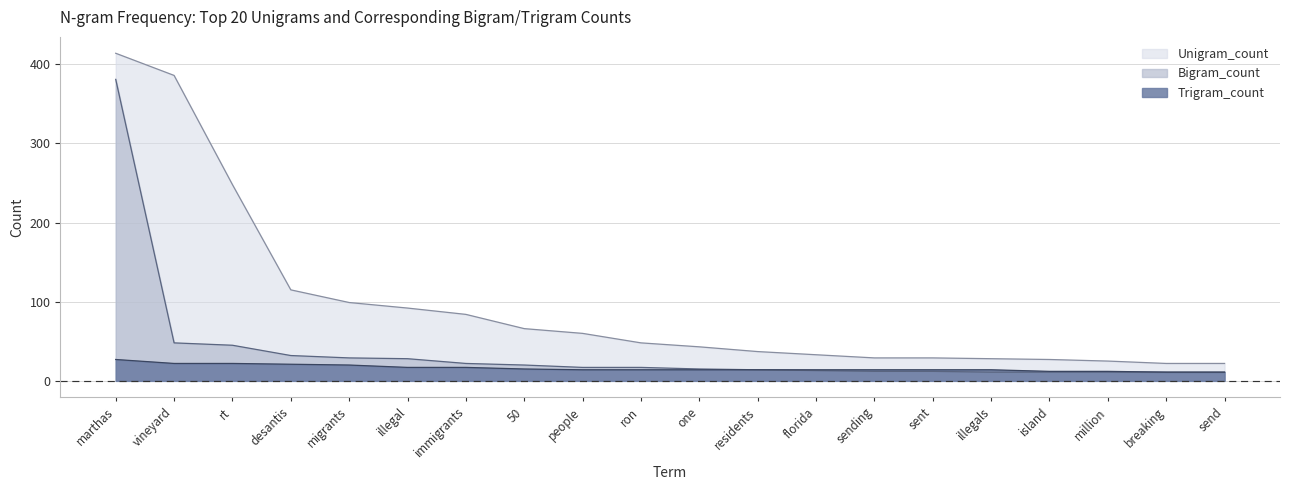

Reading left to right, list all the values displayed in this chart.

Unigram_count: marthas=414	vineyard=386	rt=248	desantis=115	migrants=99	illegal=92	immigrants=84	50=66	people=60	ron=48	one=43	residents=37	florida=33	sending=29	sent=29	illegals=28	island=27	million=25	breaking=22	send=22
Bigram_count: marthas=381	vineyard=48	rt=45	desantis=32	migrants=29	illegal=28	immigrants=22	50=20	people=17	ron=17	one=15	residents=14	florida=13	sending=12	sent=12	illegals=11	island=11	million=11	breaking=11	send=11
Trigram_count: marthas=27	vineyard=22	rt=22	desantis=21	migrants=20	illegal=17	immigrants=17	50=15	people=14	ron=14	one=14	residents=14	florida=14	sending=14	sent=14	illegals=14	island=12	million=12	breaking=11	send=11